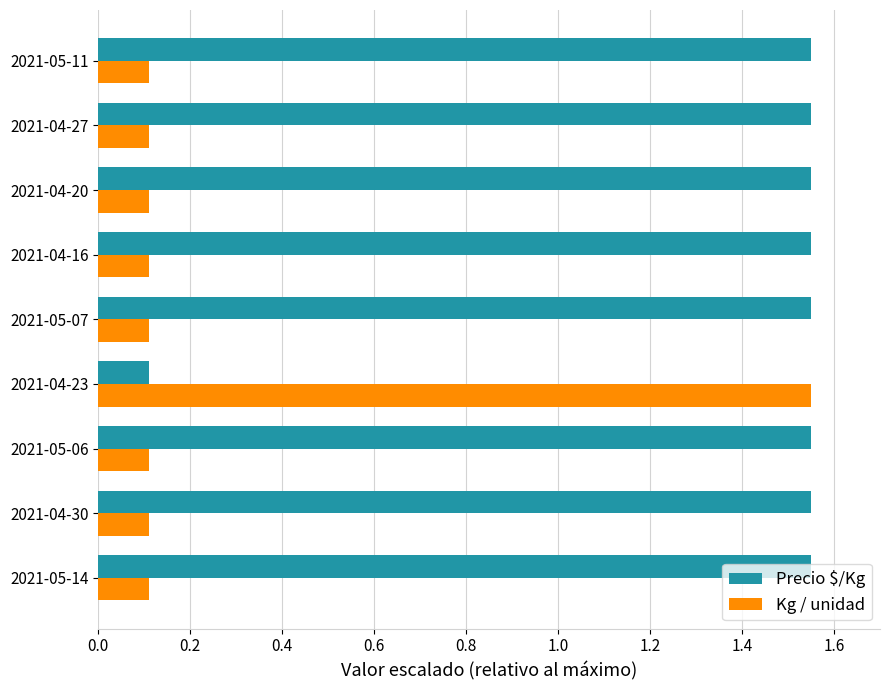

True or false: Kg / unidad has a value of 0.3 at 2021-04-23.

False